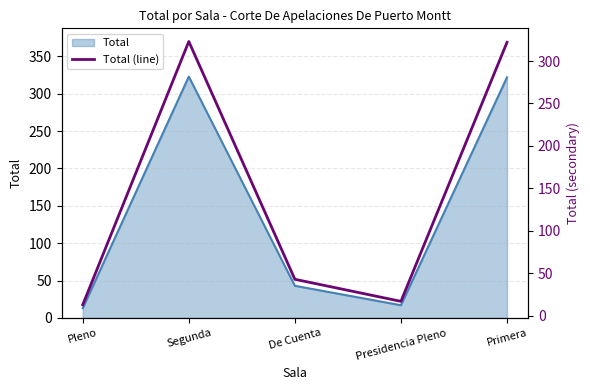

How many categories are shown in the chart?

5